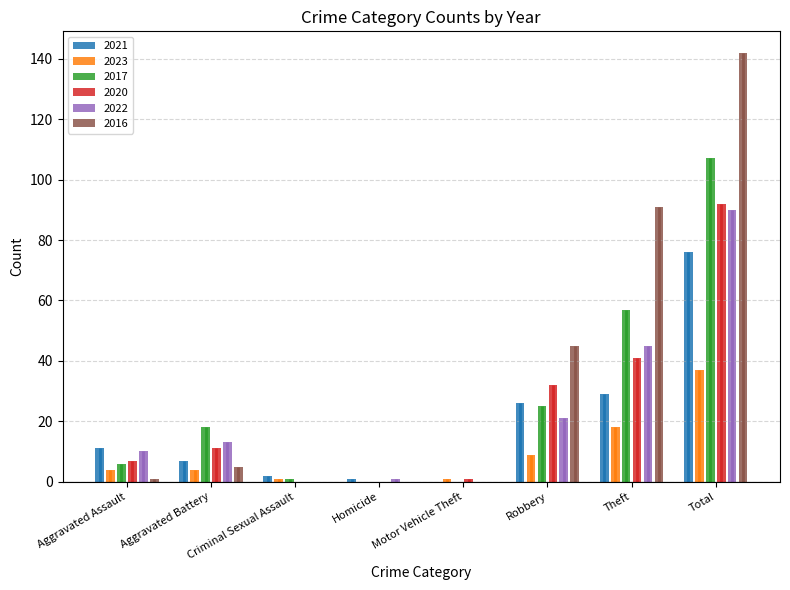

What is the sum of the 2020 values at Aggravated Assault and Aggravated Battery?

18